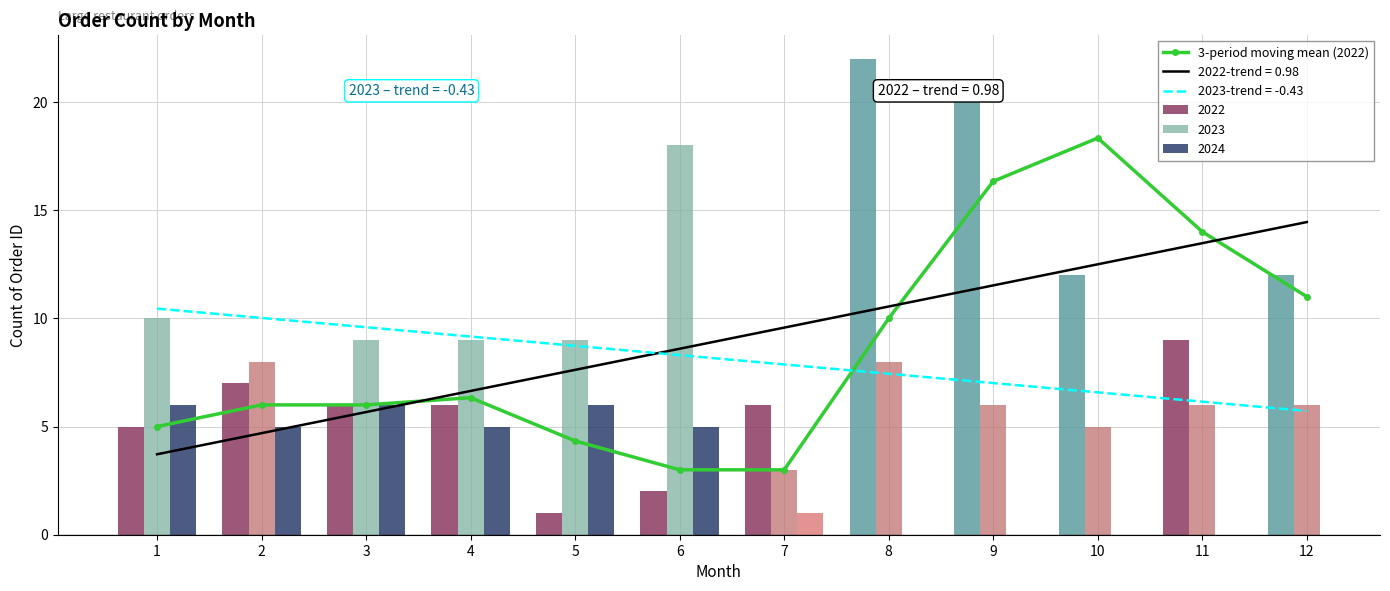

The chart shows a value of 4.5 at 7. True or false?

False